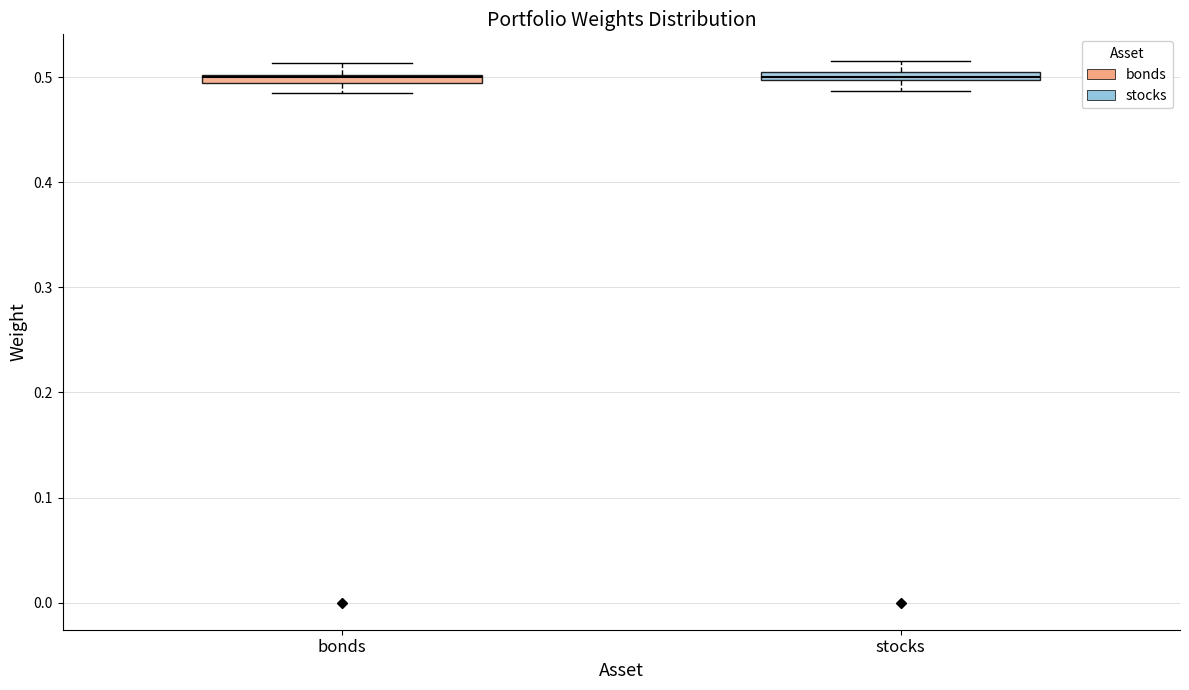

Where does the upper whisker of the box for bonds end on the y-axis? The values are not printed on the chart, so give them approximately, as read against the axis.

0.51